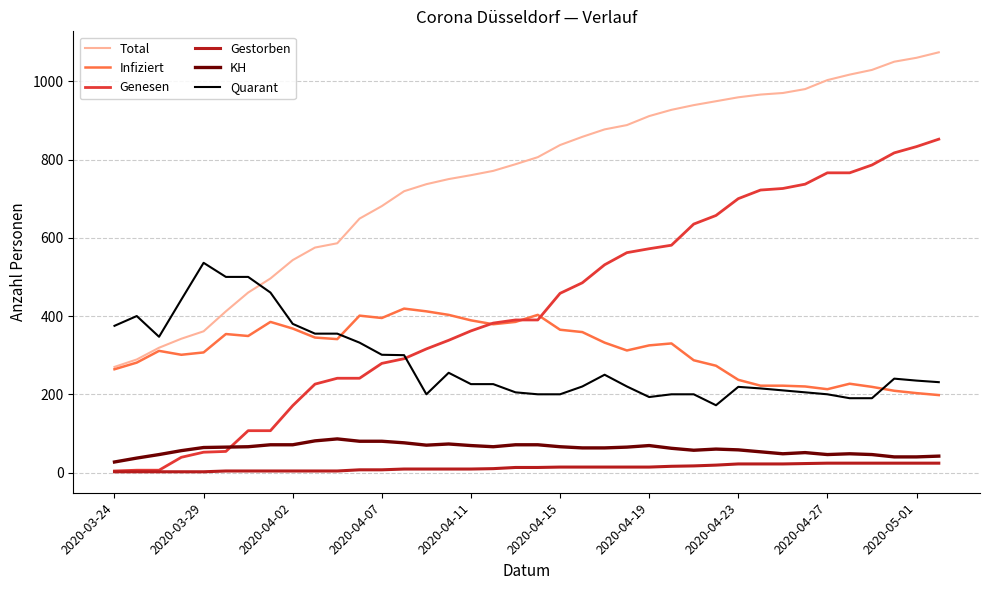

What is the maximum value shown in the chart?

1074